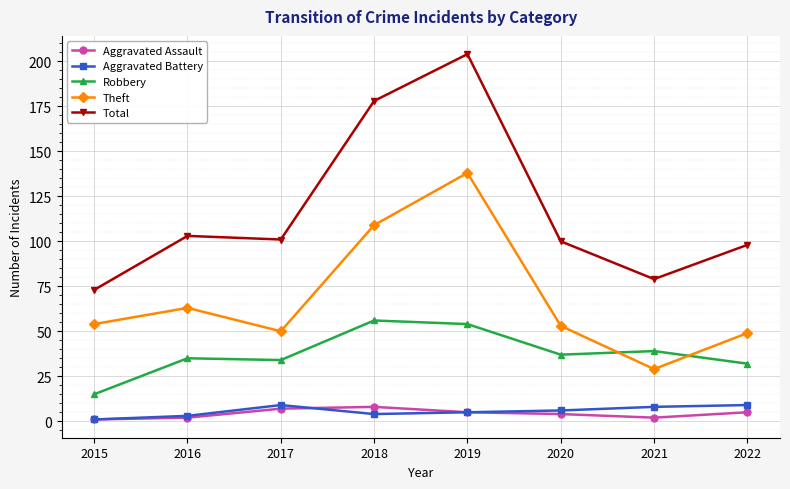

At which category does the chart reach its peak across all series?

2019